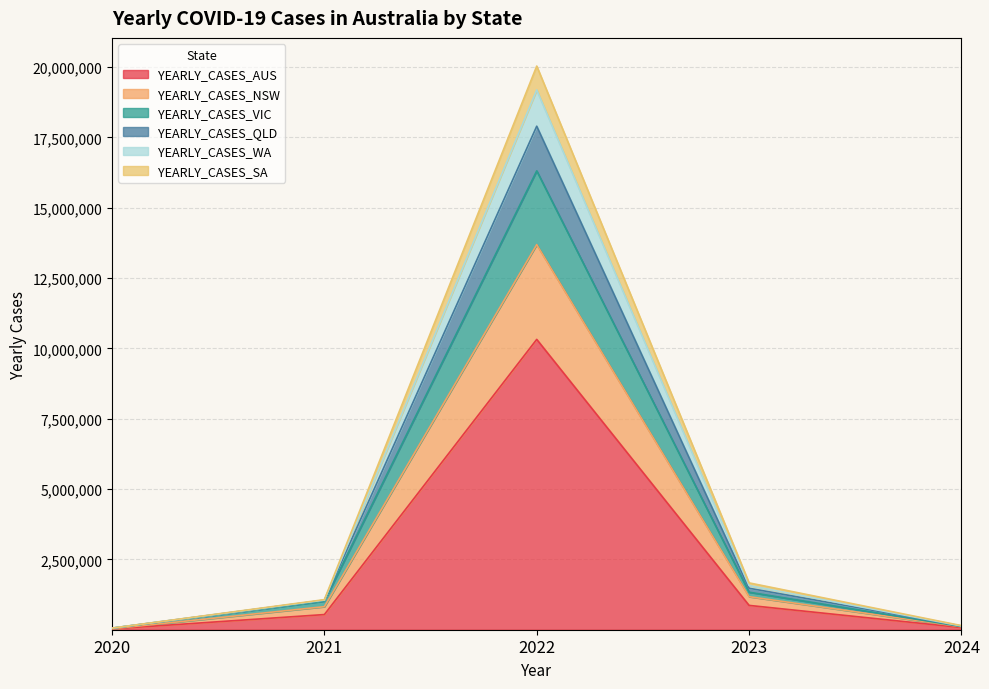

What is the lowest value of the YEARLY_CASES_WA series?

57130